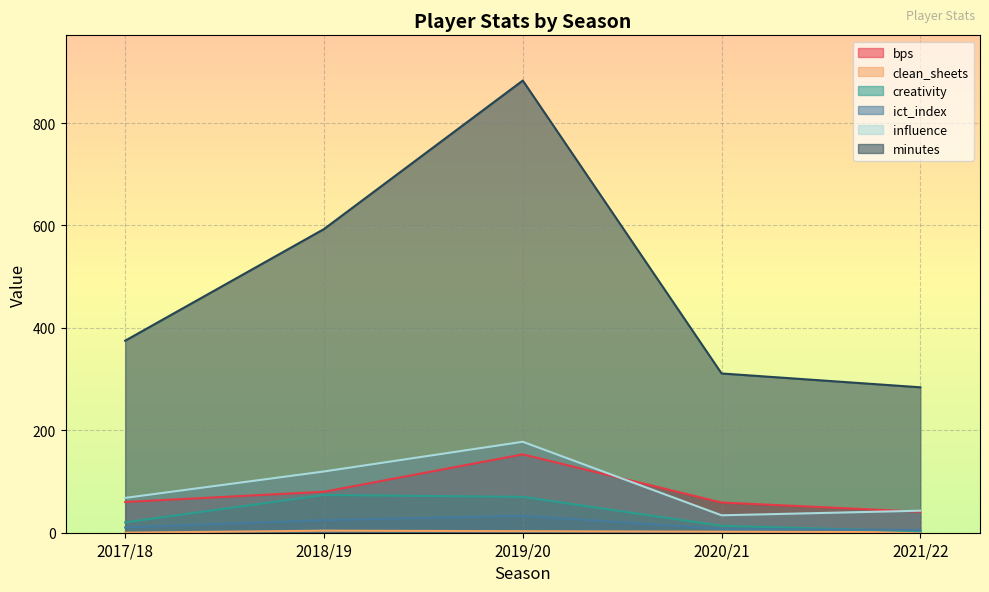

Is the value of creativity at 2021/22 greater than the value of minutes at 2019/20?

No